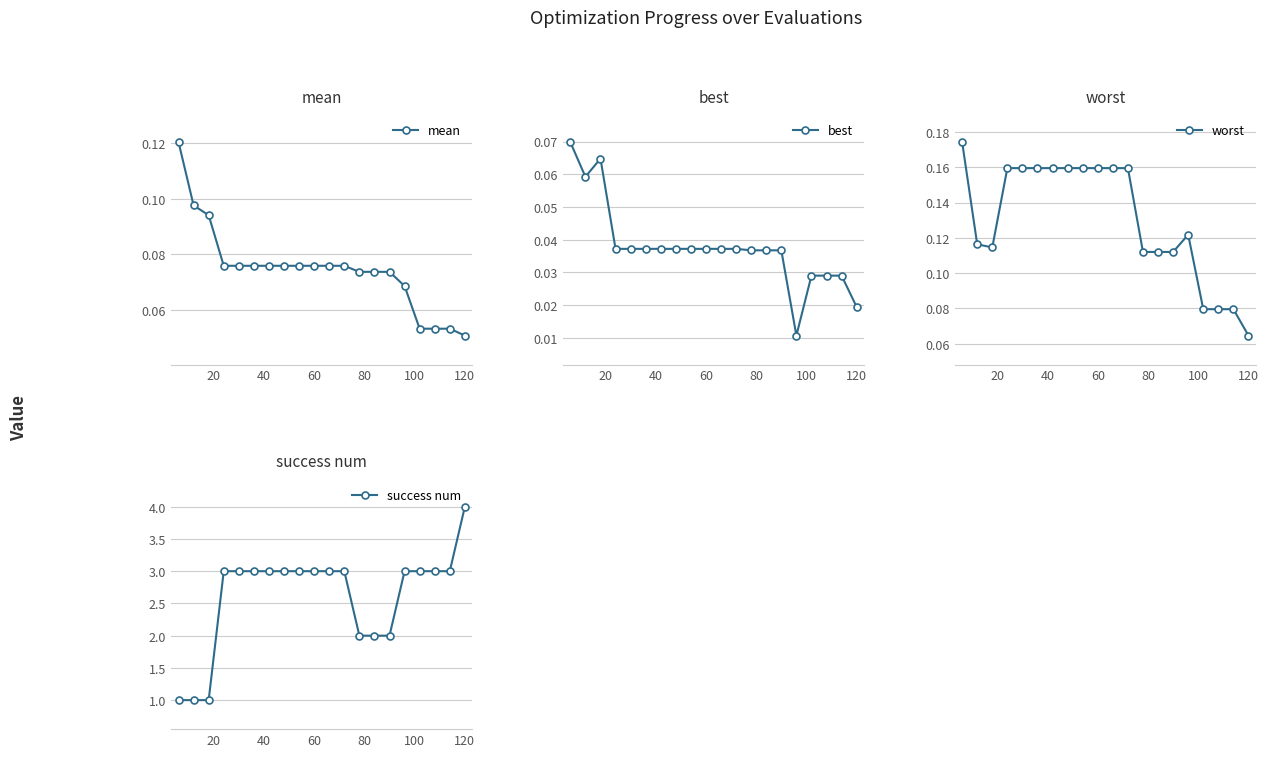

The value of success num at 60 is 5. True or false?

False